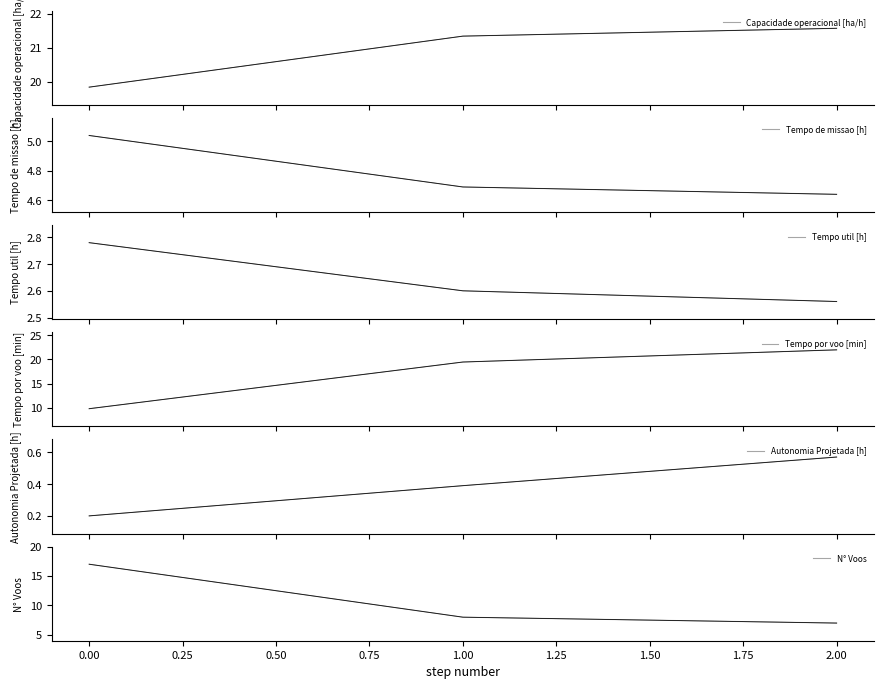

What is the value of the Capacidade operacional [ha/h] point at the 2nd from the left?

21.3